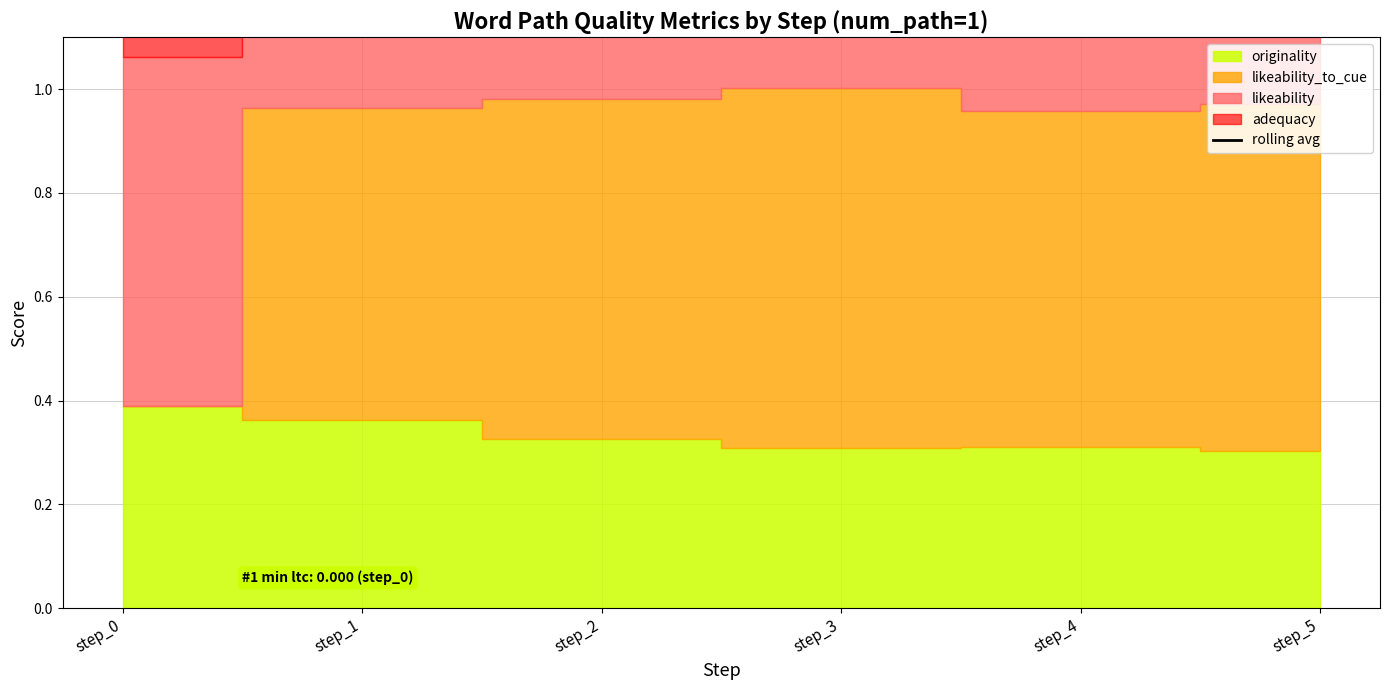

Does the chart display data point markers on the line(s)?

No